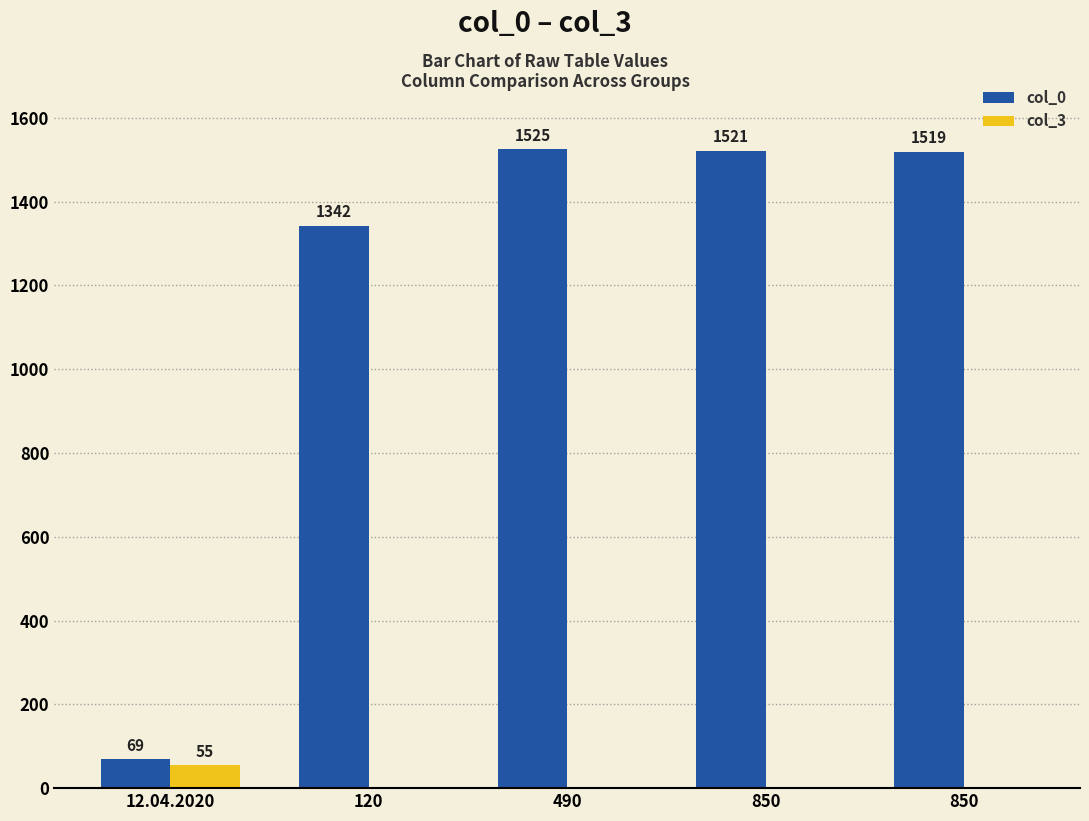

What is the average value of the col_3 series?

11